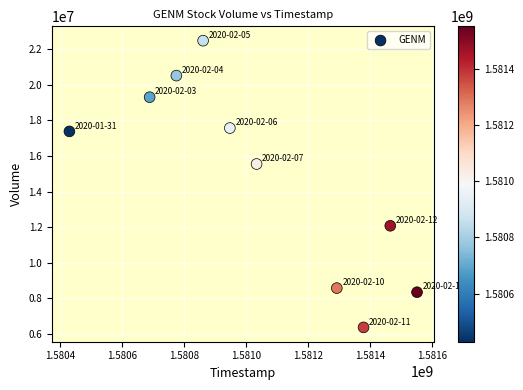

What is the range of Y values (max minus min)?

16107800